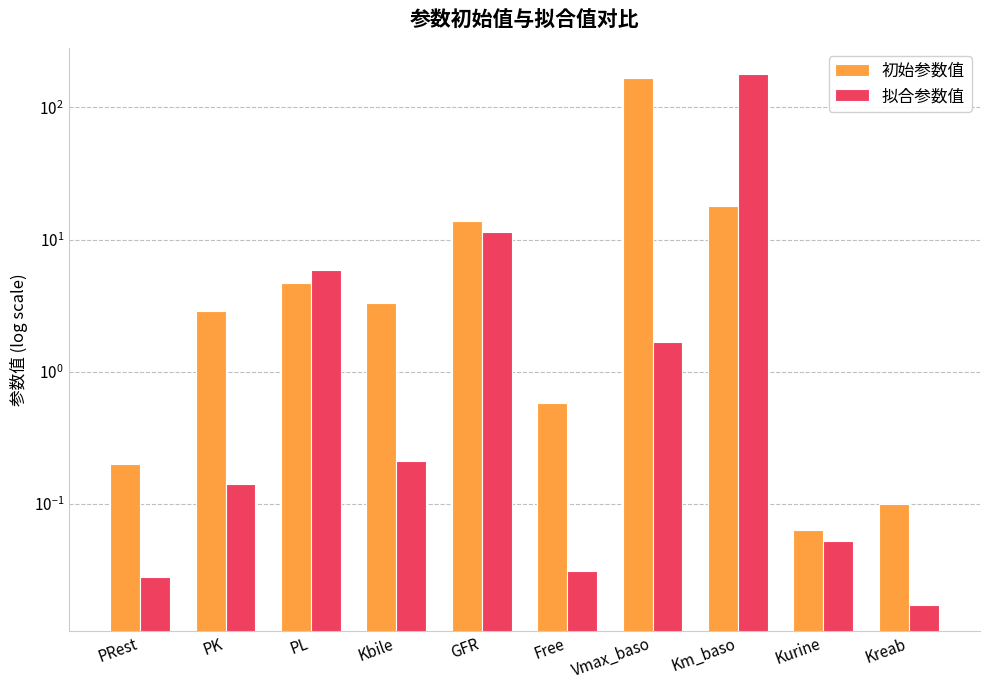

List the series in order of their peak value, lowest first.

初始参数值, 拟合参数值